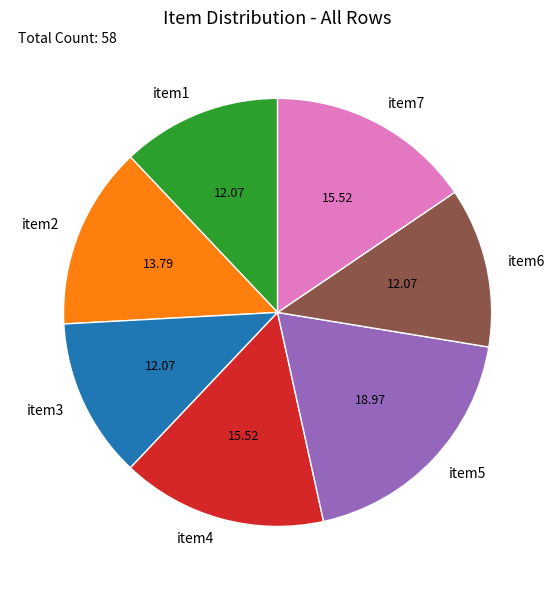

Is there a majority slice in this chart?

No